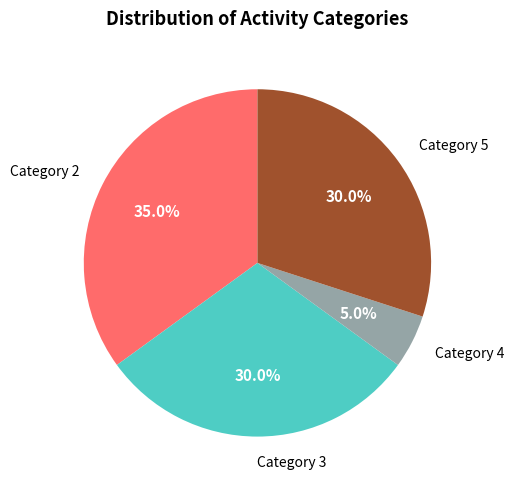

Does any single category account for the majority?

No